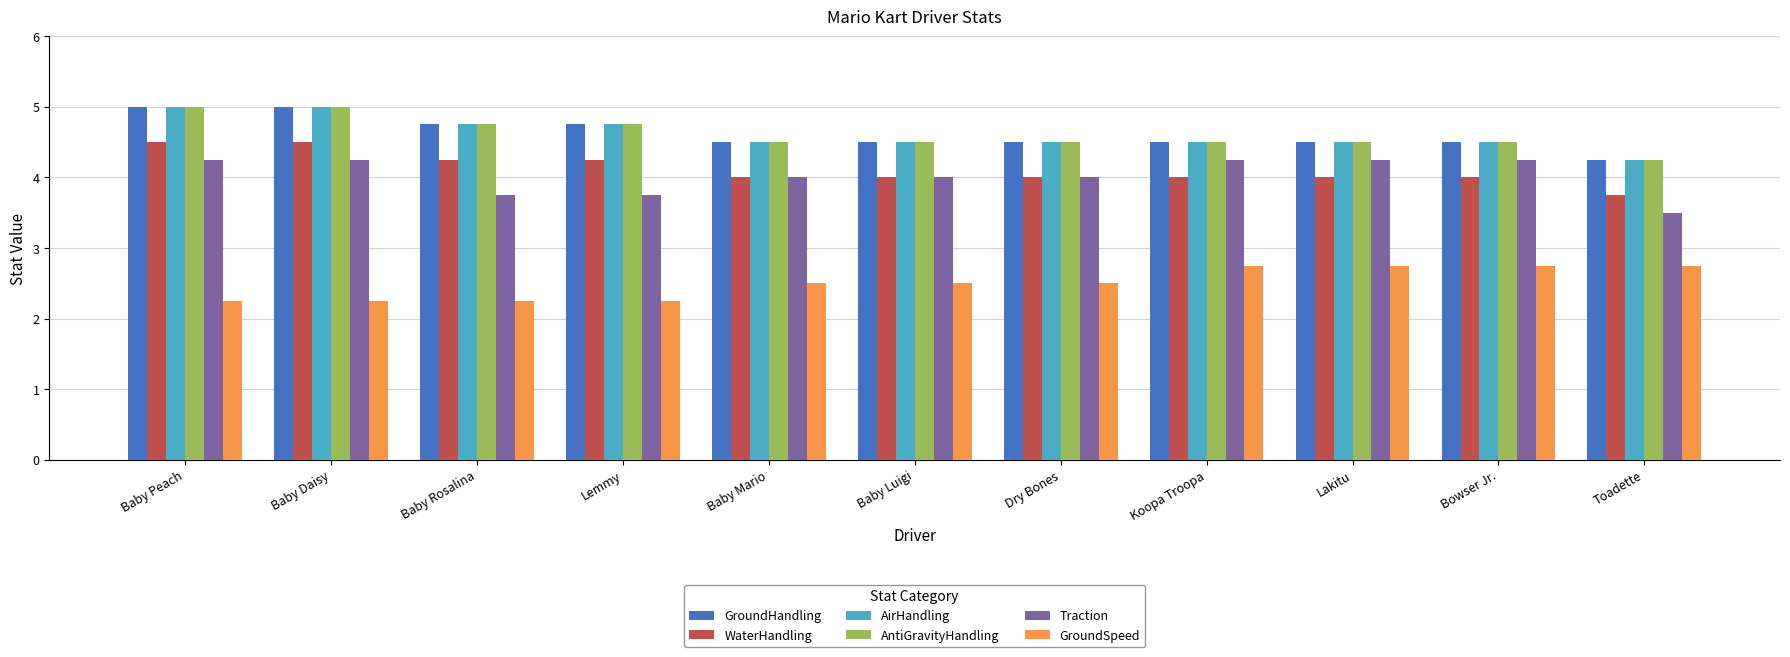

How many GroundHandling values are between 4 and 5?

11